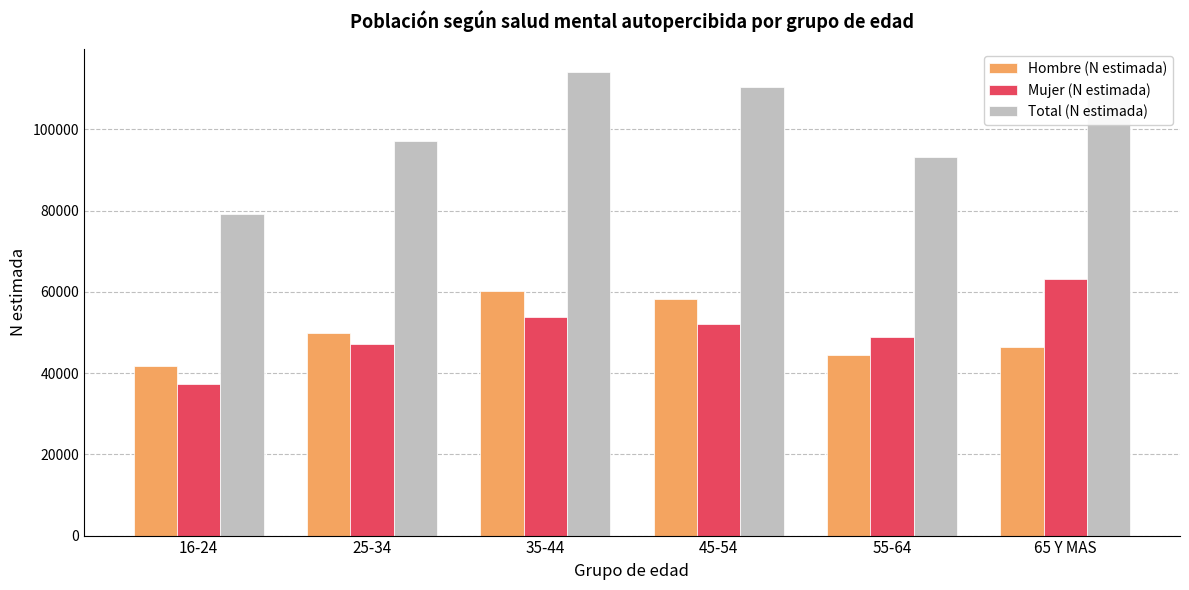

Which category has the lowest value in the Total (N estimada) series?

16-24